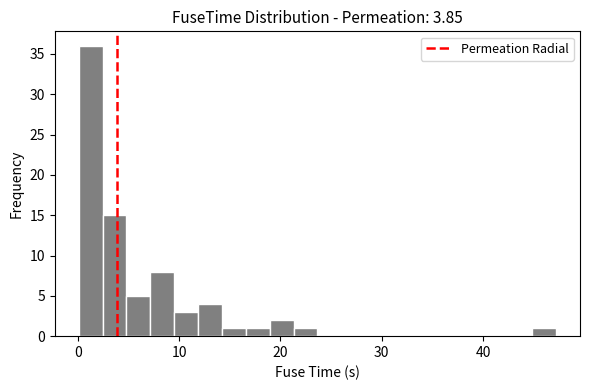

Around what value on the x-axis is the tallest bar? Give the approximate position of its centre, as read against the axis.

1